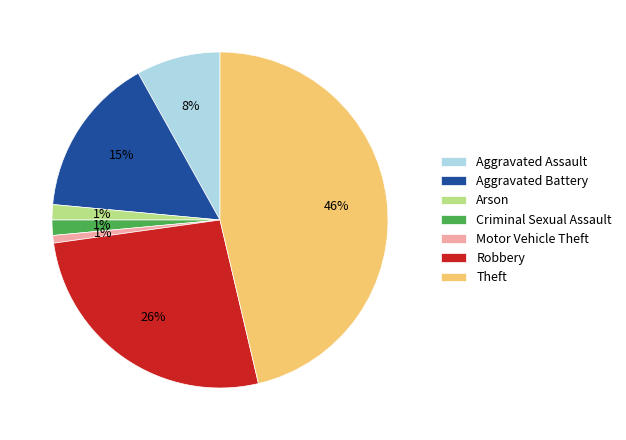

What is the ratio of the value at Aggravated Battery to the value at Aggravated Assault?

1.9